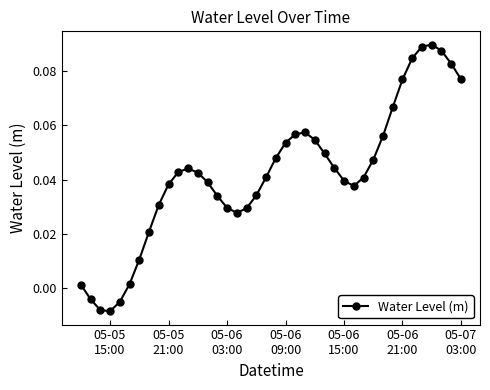

True or false: the data has more than 0 interior local peaks.

True